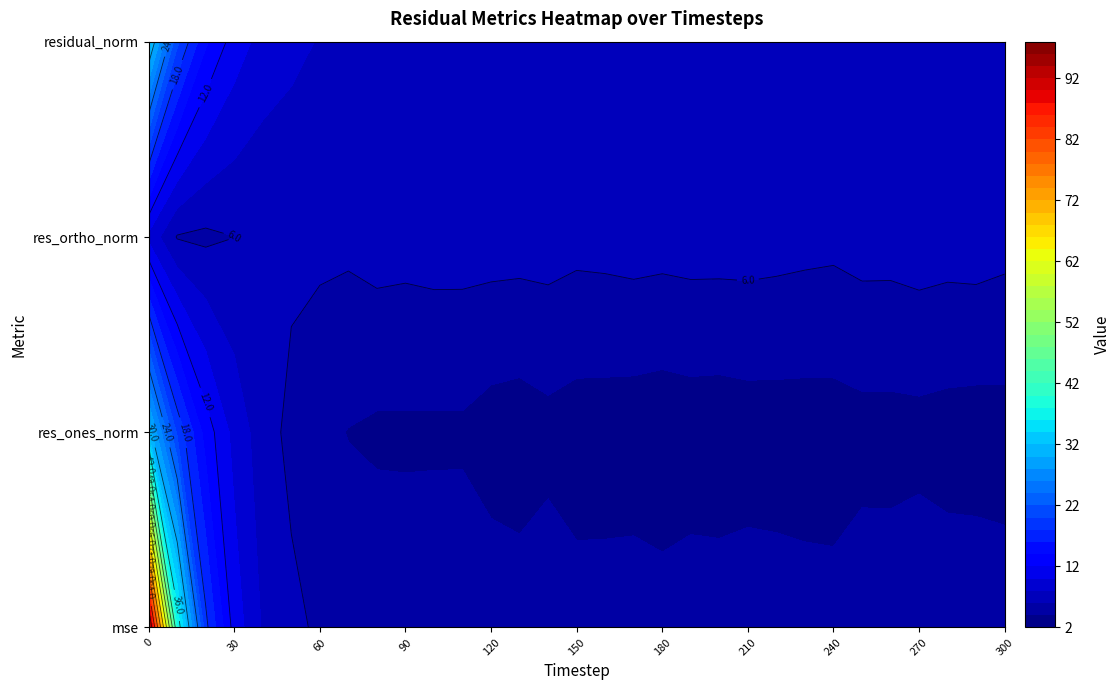

What is the approximate value of mse at 130?

5.0